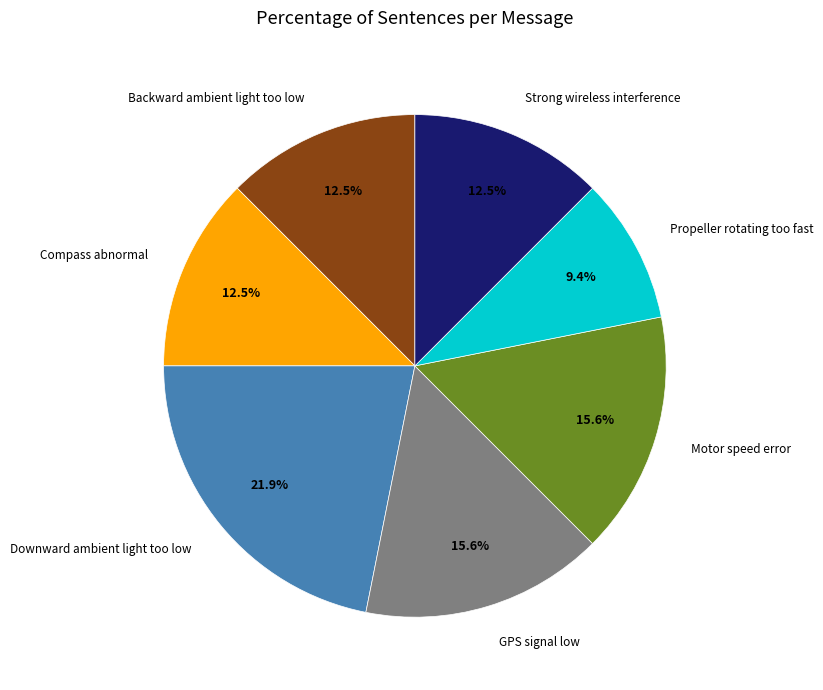

How many slices are in this pie chart?

7